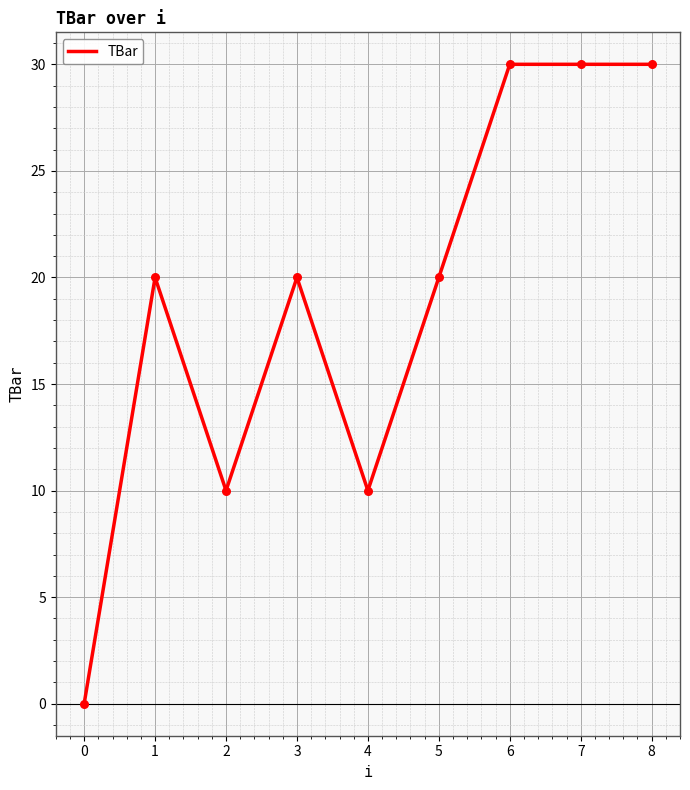

What is the change in value from 0 to 1?

+20